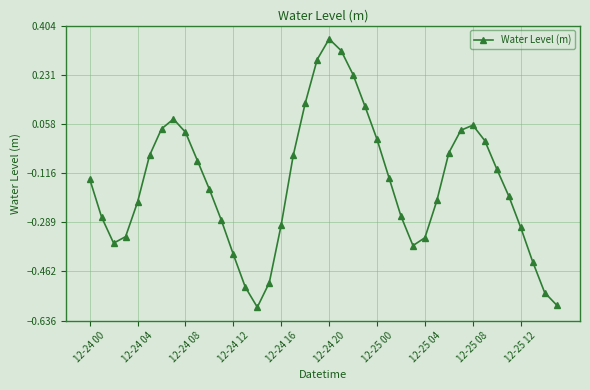

What is the difference between the second highest and minimum values?

0.9